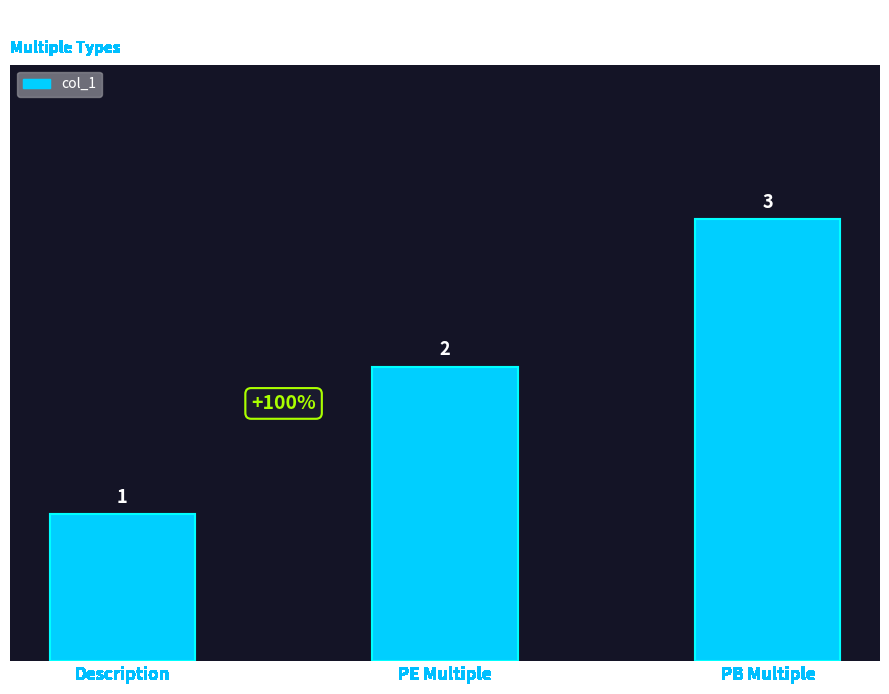

Reading left to right, extract all data points from this chart.

1	2	3